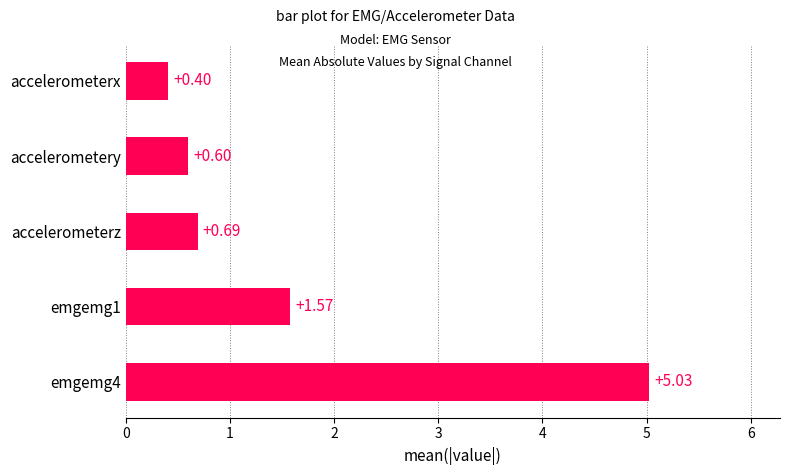

Which label corresponds to the smallest value in the chart?

accelerometerx